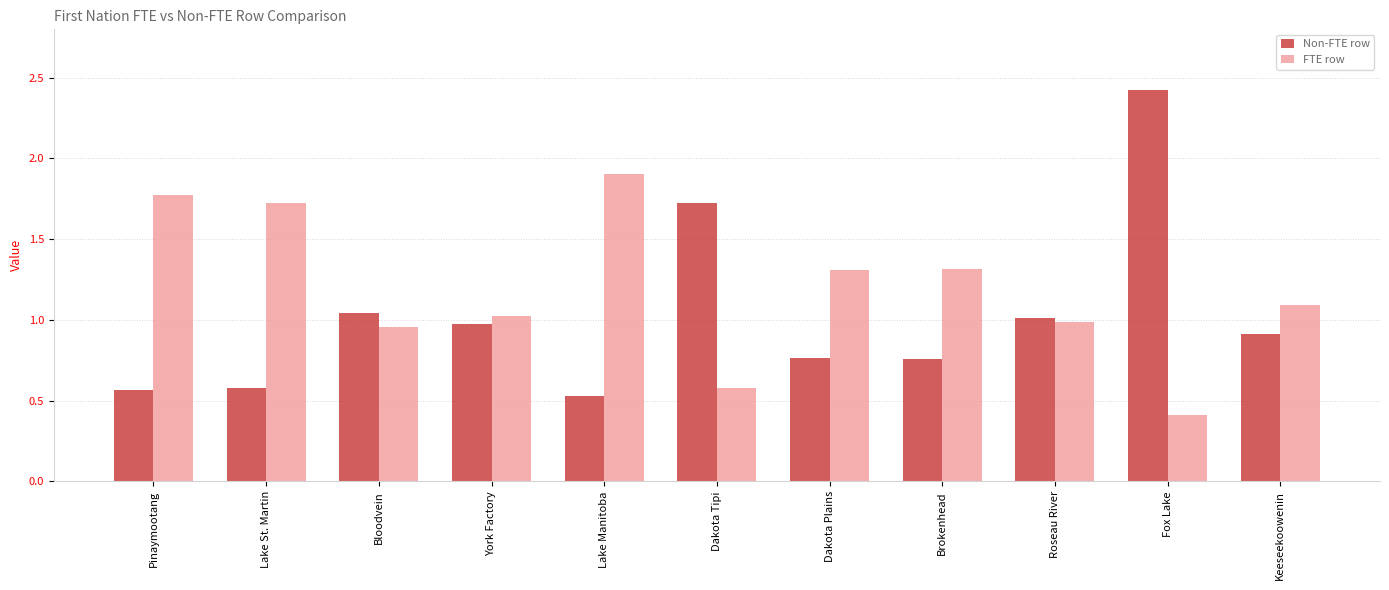

Which series changed the most between Pinaymootang and York Factory?

FTE row